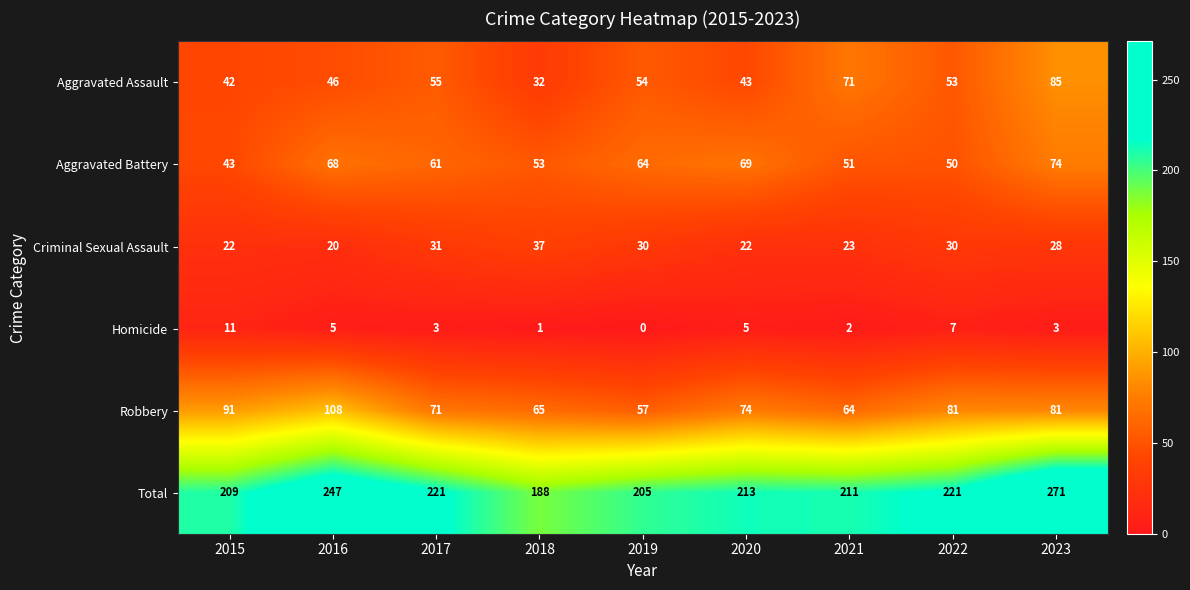

What is the difference between the highest and lowest values at 2019?

205